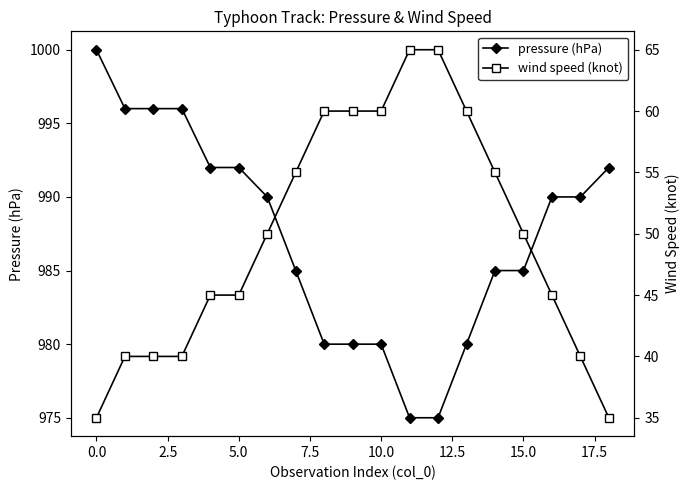

At which label does pressure (hPa) reach its minimum?

11